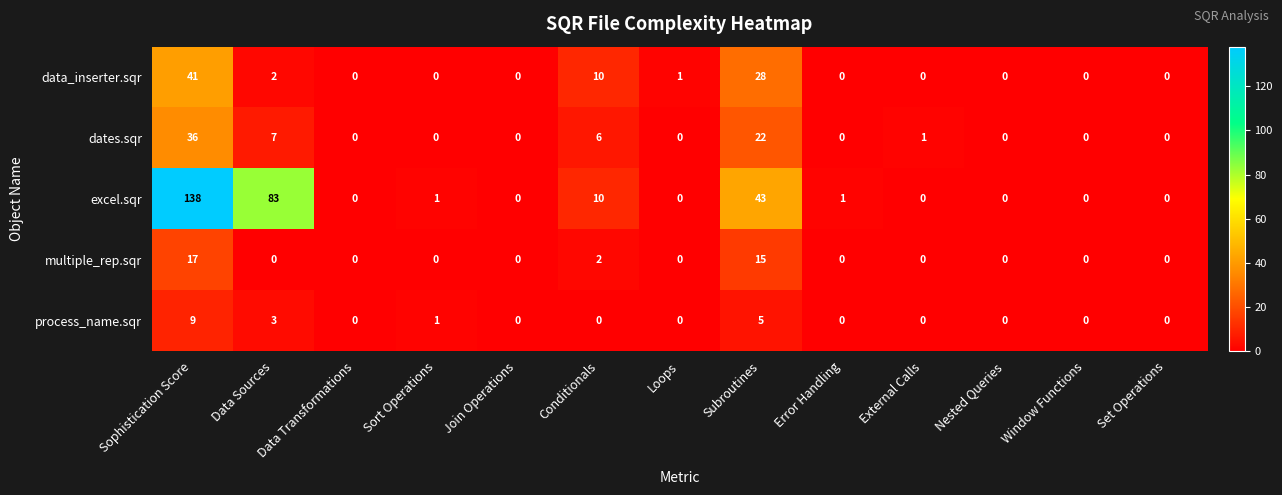

Which series has the largest total across all categories?

excel.sqr